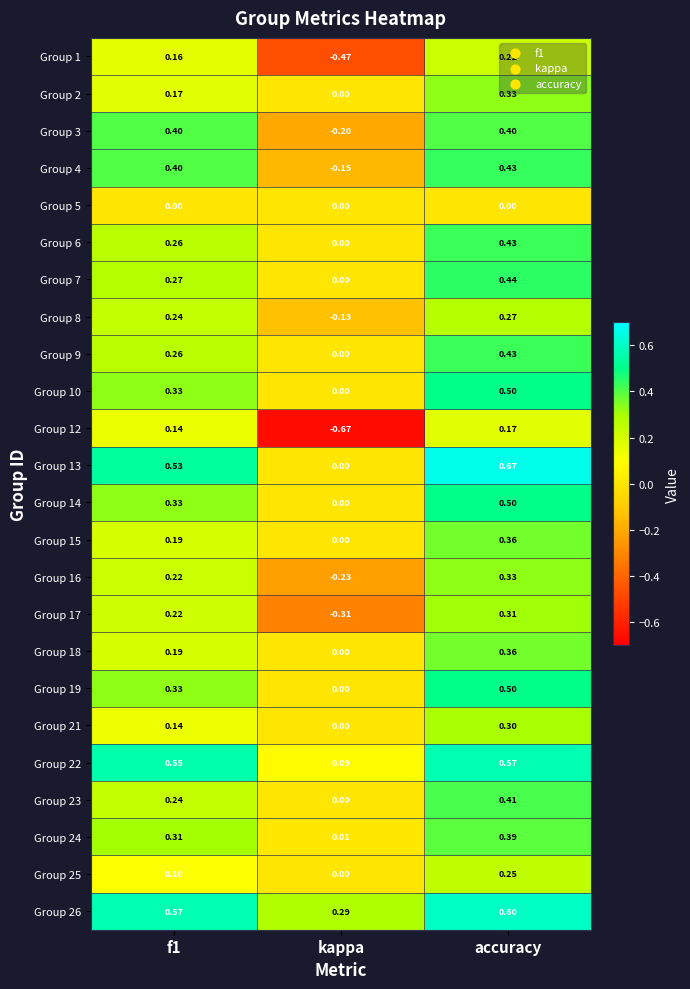

Which category has the lowest value in the Group 18 series?

kappa